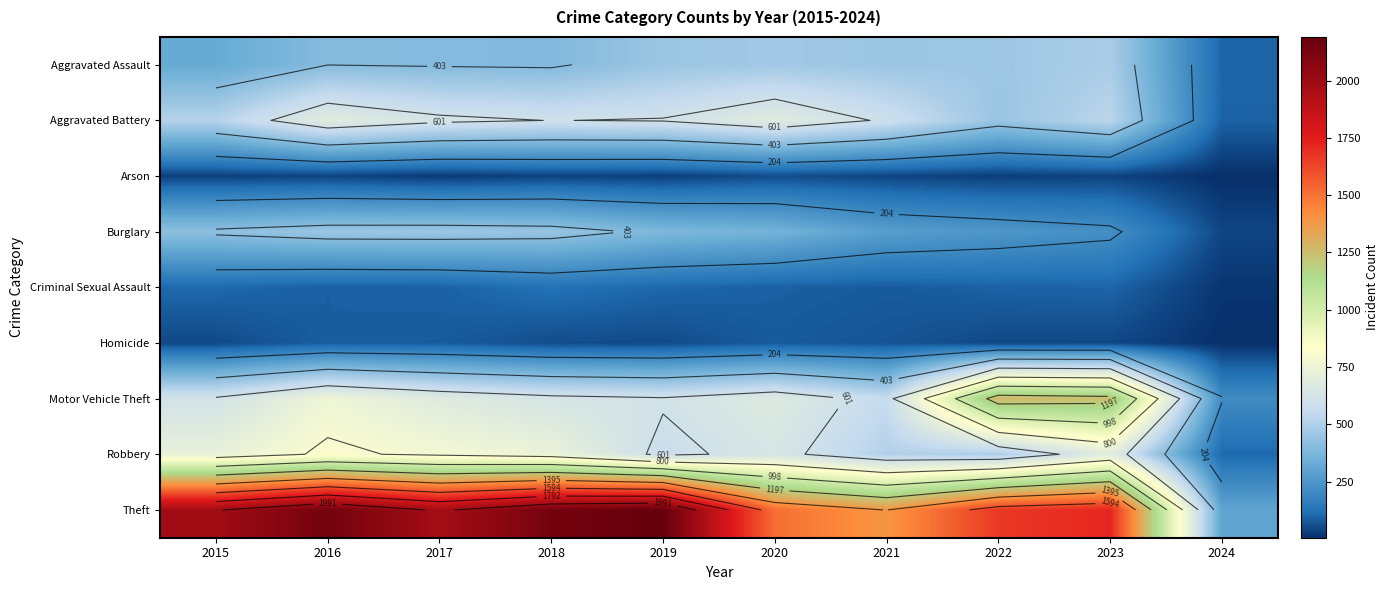

At 2016, list the series in order from largest to smallest.

Theft, Robbery, Motor Vehicle Theft, Aggravated Battery, Burglary, Aggravated Assault, Criminal Sexual Assault, Homicide, Arson